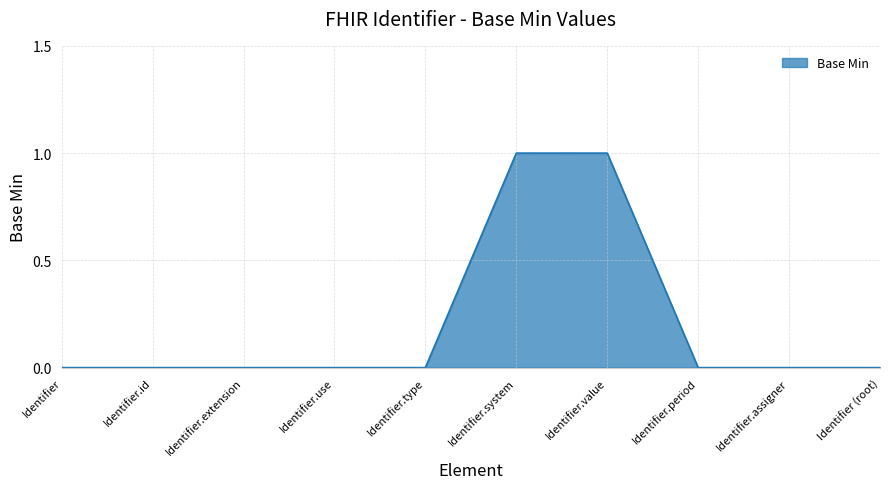

Does the chart have visible grid lines?

Yes